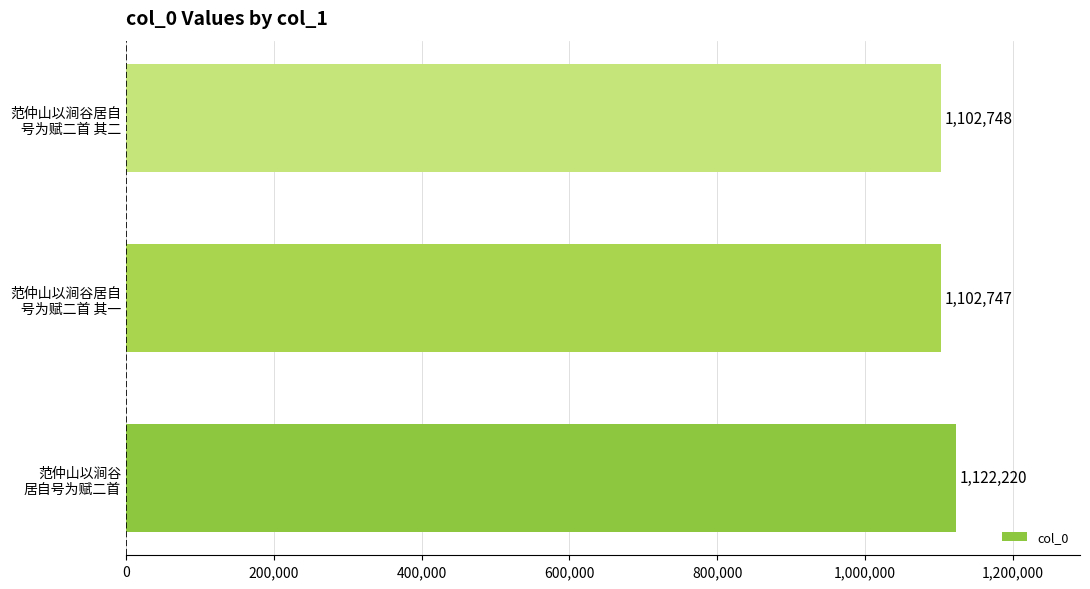

What is the greatest value displayed?

1122220